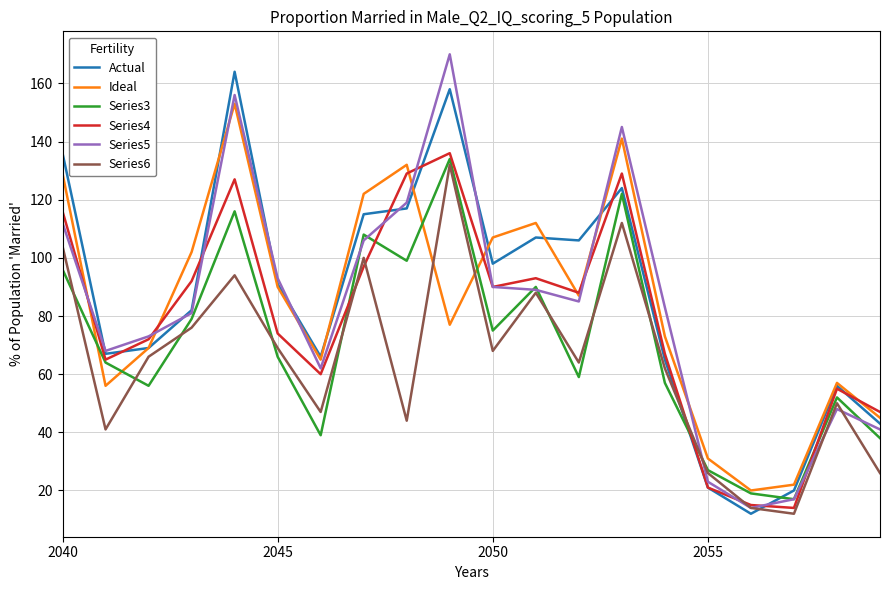

What is the minimum value for Series4?

14